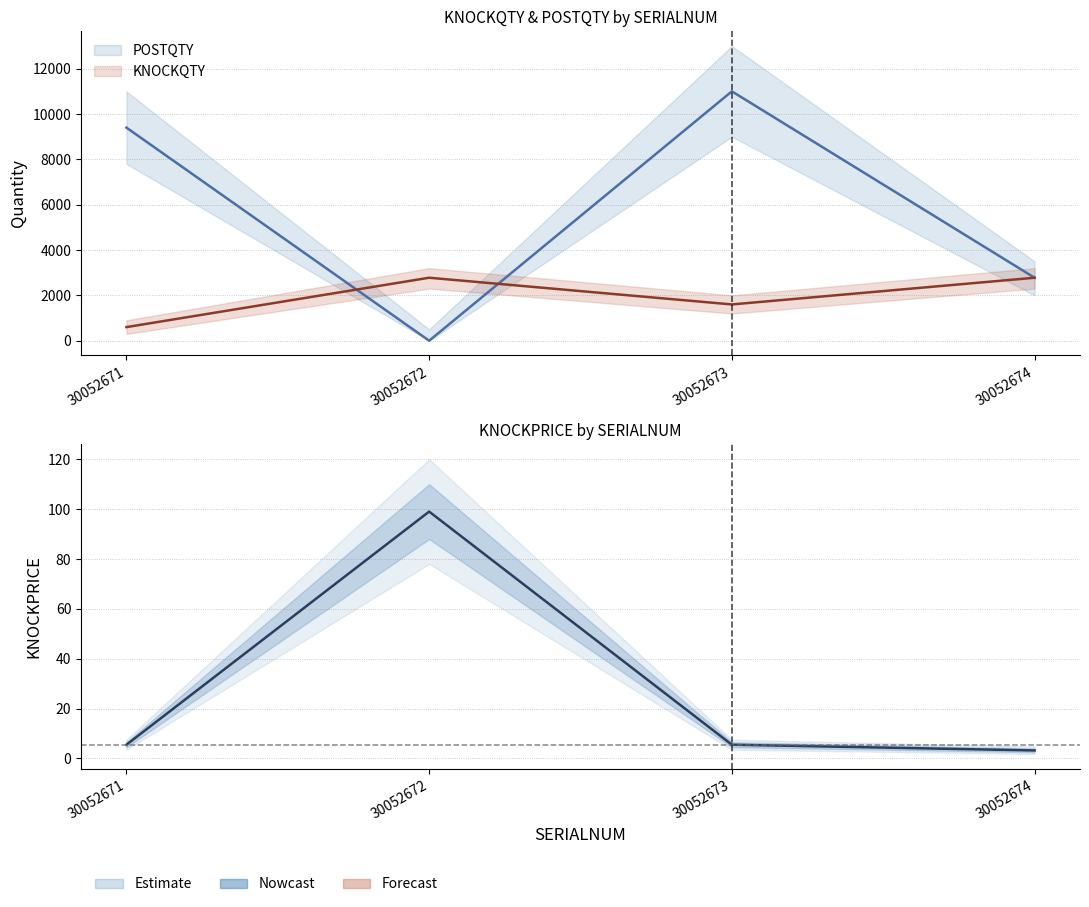

At which category does KNOCKQTY reach its first local peak?

30052672